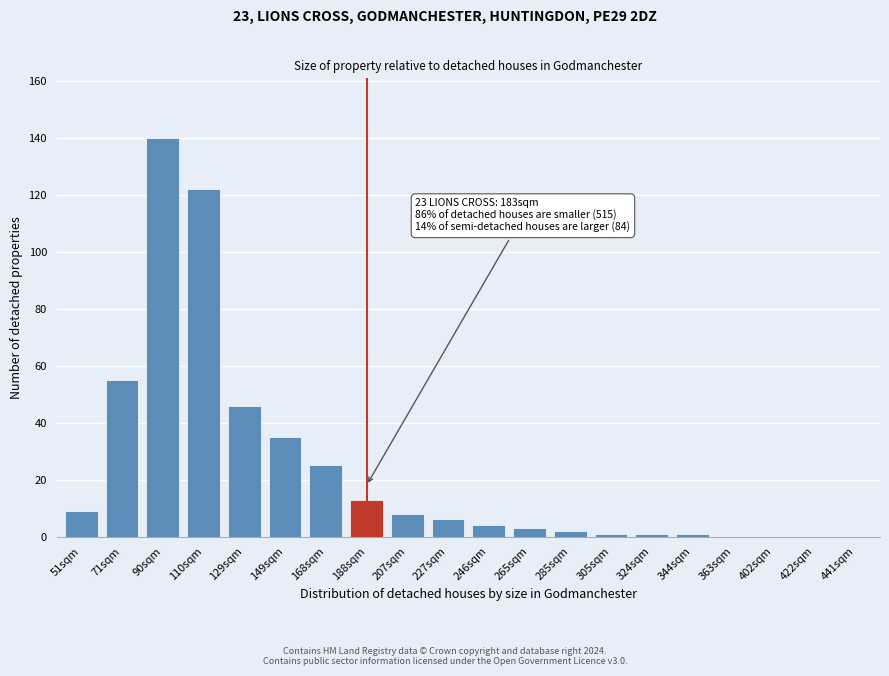

Reading left to right, transcribe all the data shown in this chart.

51sqm=9	71sqm=55	90sqm=140	110sqm=122	129sqm=46	149sqm=35	168sqm=25	188sqm=13	207sqm=8	227sqm=6	246sqm=4	265sqm=3	285sqm=2	305sqm=1	324sqm=1	344sqm=1	363sqm=0	402sqm=0	422sqm=0	441sqm=0